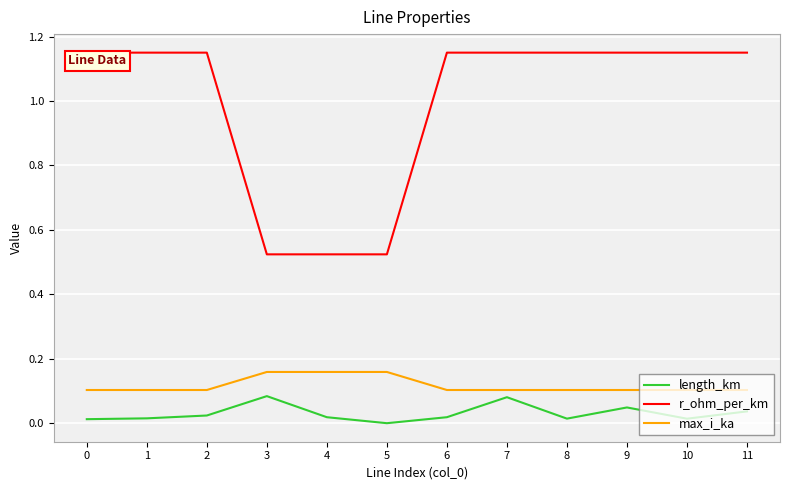

True or false: r_ohm_per_km and length_km cross at least once.

False